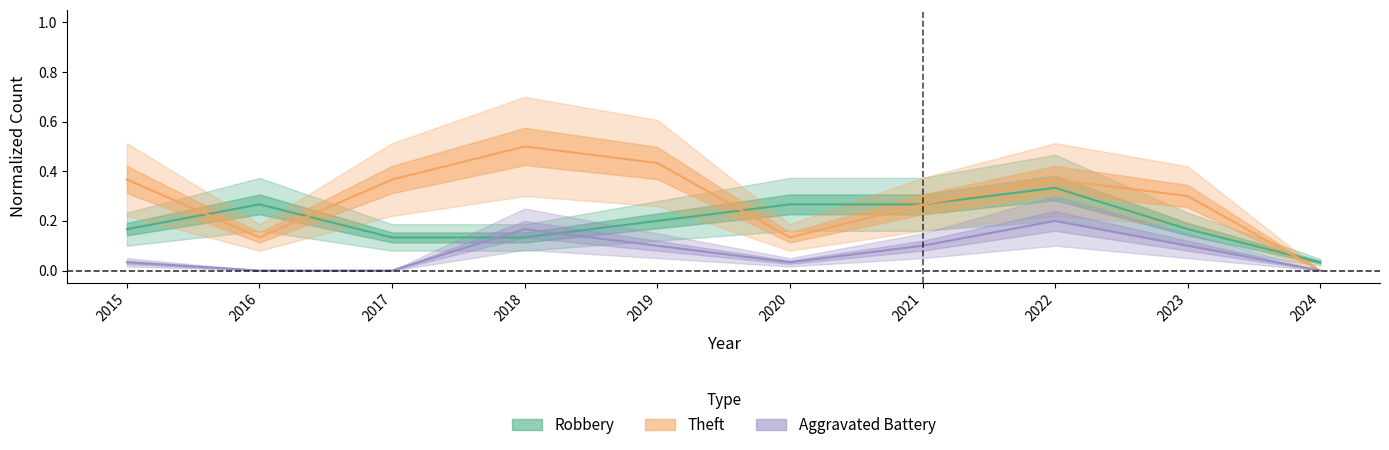

Reading left to right, transcribe all the data shown in this chart.

Robbery: 0.2	0.3	0.1	0.1	0.2	0.3	0.3	0.3	0.2	0.0
Theft: 0.4	0.1	0.4	0.5	0.4	0.1	0.3	0.4	0.3	0.0
Aggravated Battery: 0.0	0.0	0.0	0.2	0.1	0.0	0.1	0.2	0.1	0.0